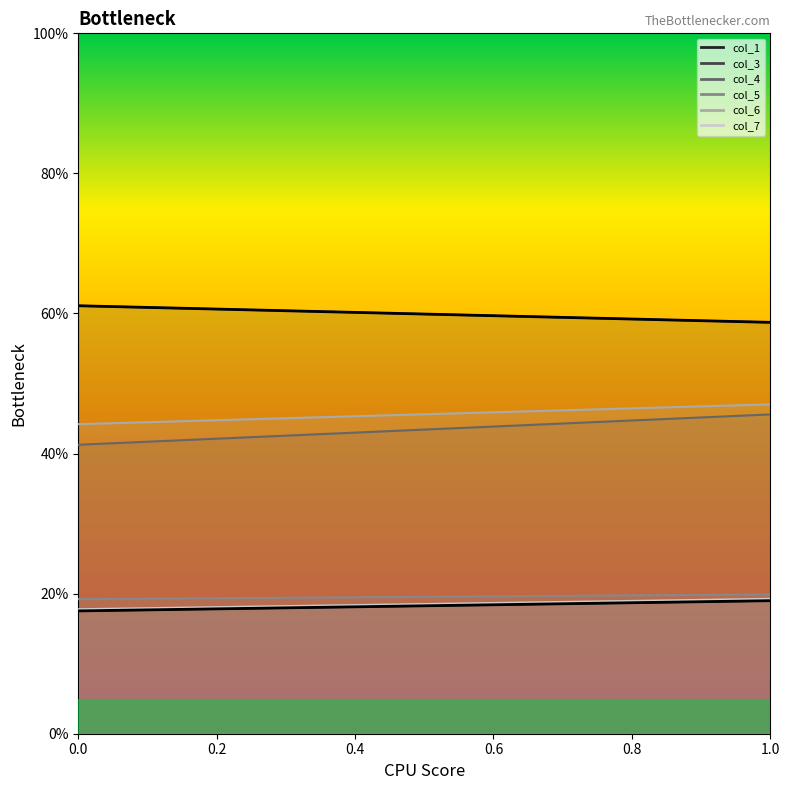

What is the maximum value shown in the chart?

61.1